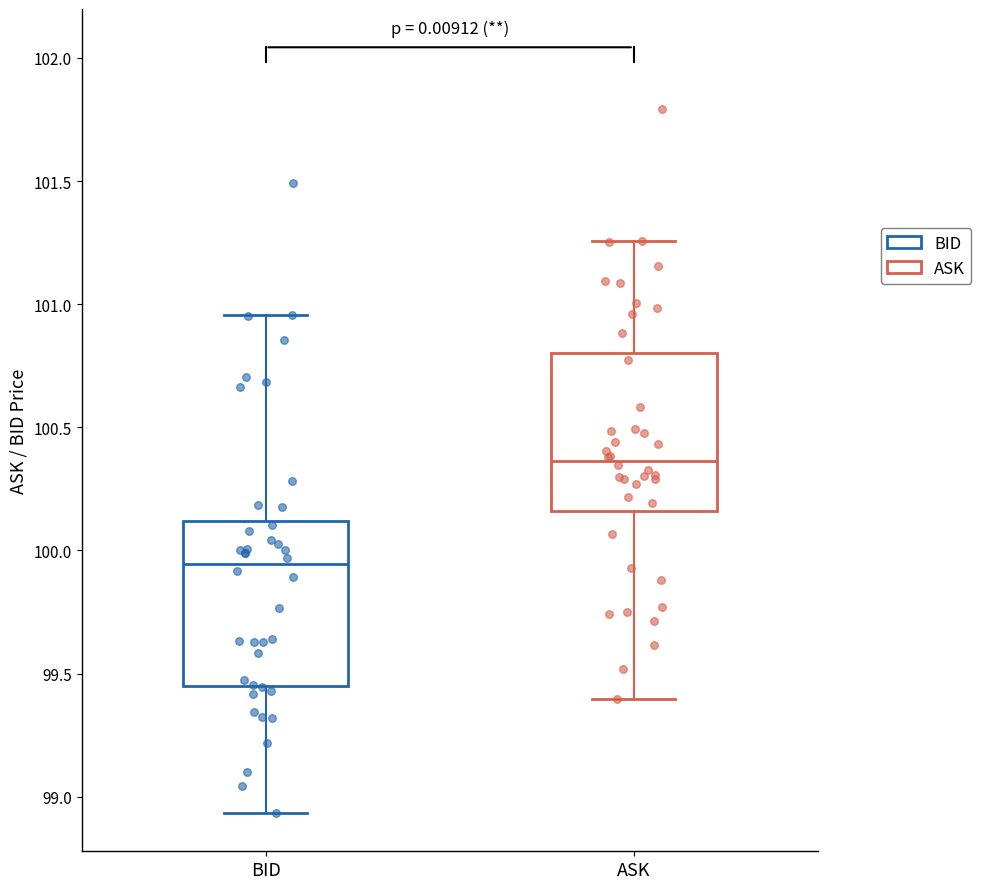

Reading left to right, read every box against the y-axis: the position of its median line, the range the box covers, and the ends of its whiskers. The values are not printed on the chart, so give them approximately, as read against the axis.

BID: median 99.95, box 99.45 to 100.10, whiskers 98.95 to 100.95
ASK: median 100.35, box 100.15 to 100.80, whiskers 99.40 to 101.25